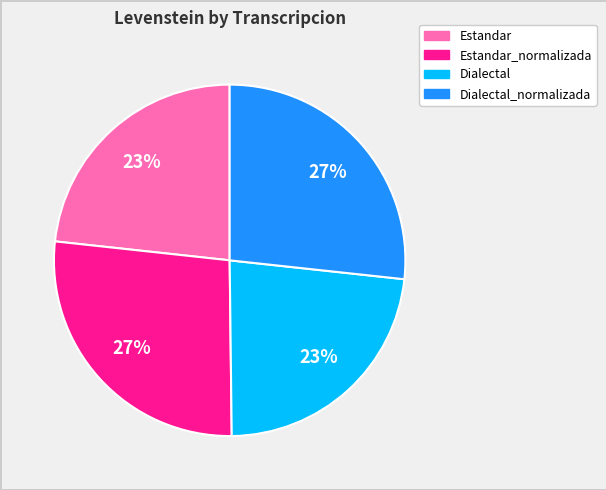

How many segments does this pie chart have?

4